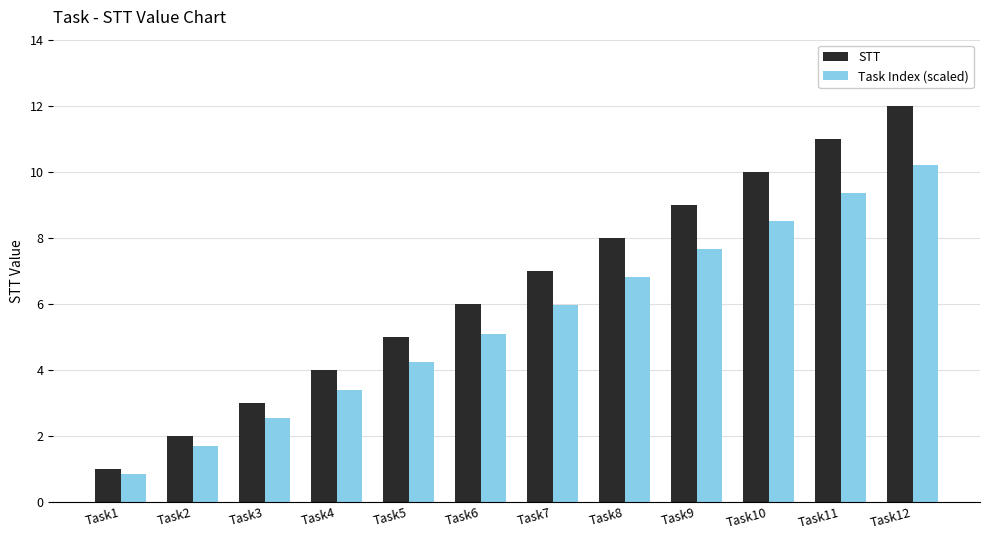

How many distinct data groups are displayed?

2